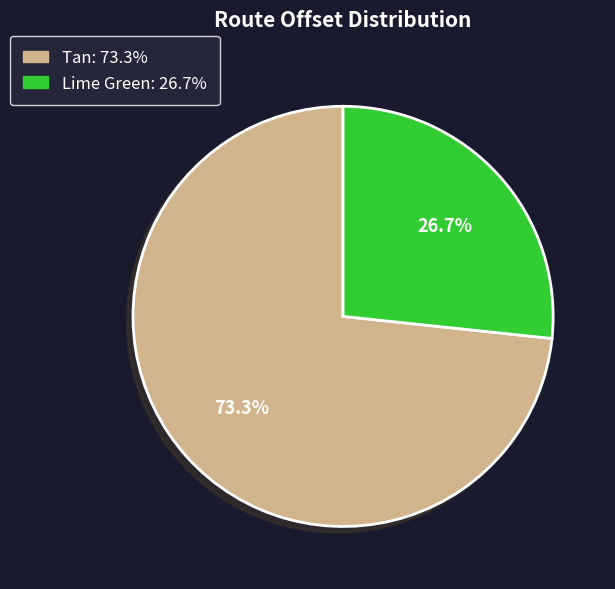

Which category has the smallest portion of the pie?

Lime Green